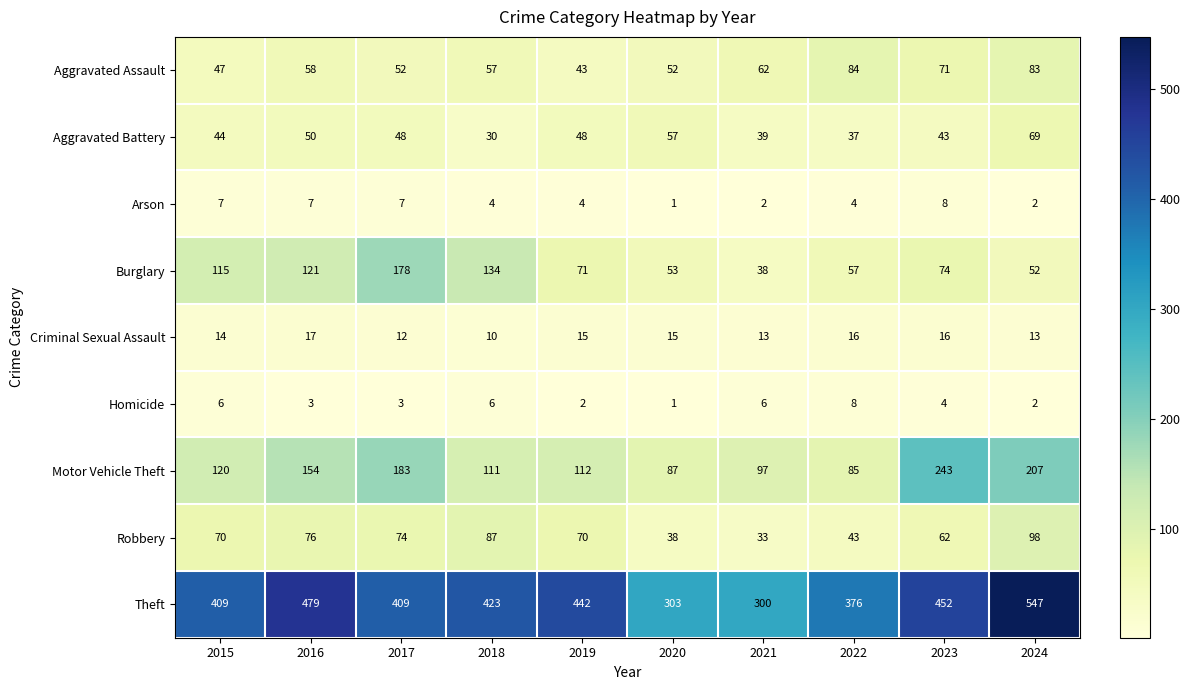

How many data points does each series have?

10